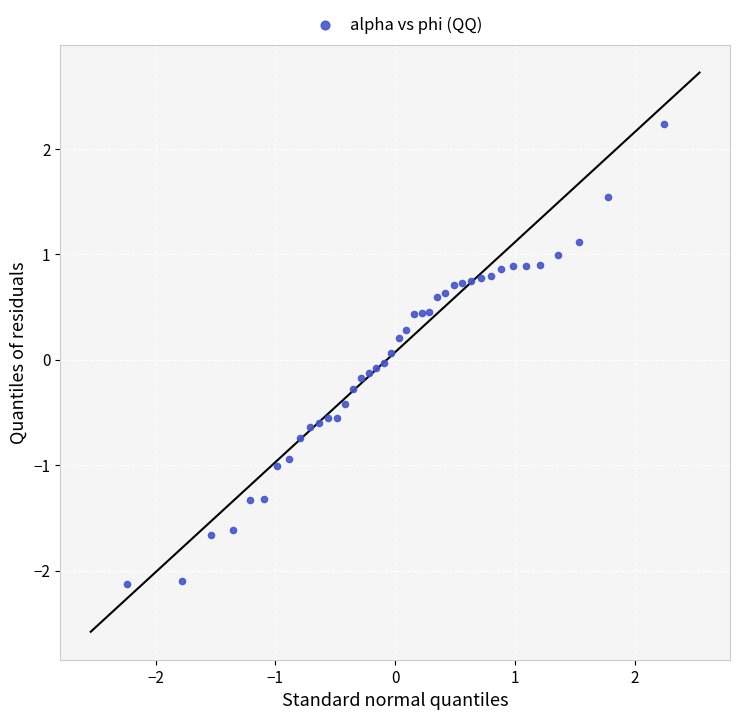

What is the range of X values (max minus min)?

4.5